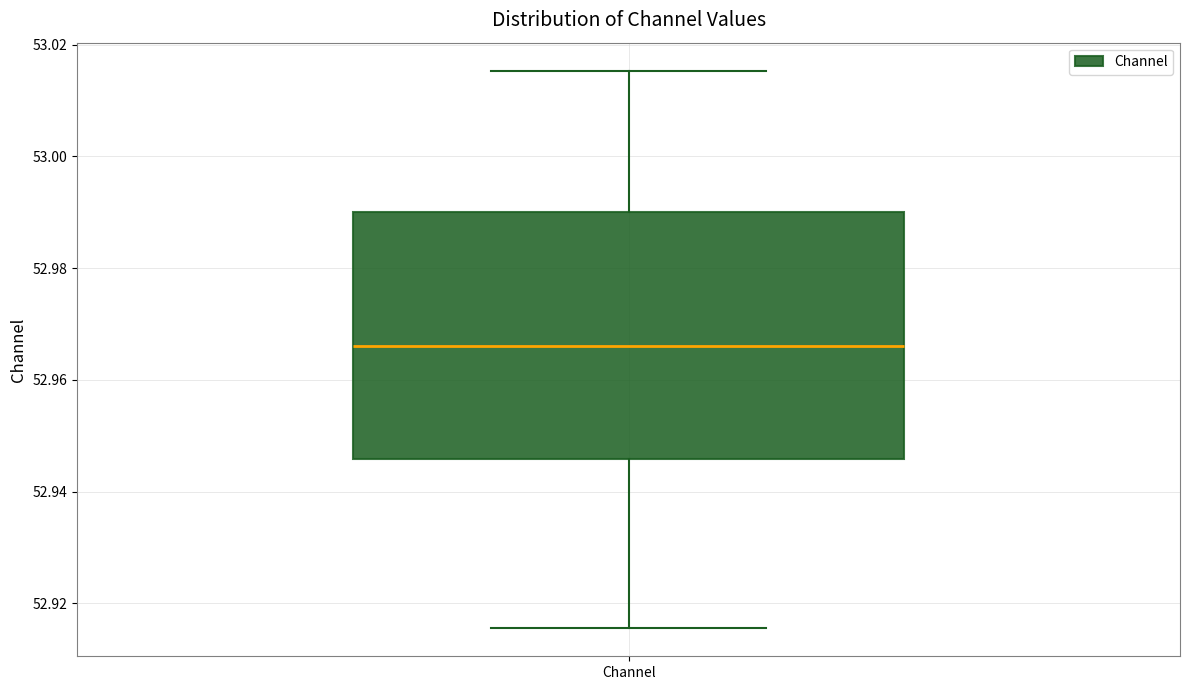

Read this box plot against the y-axis: the position of the median line, the range covered by the box, and the ends of both whiskers. The values are not printed on the chart, so give them approximately, as read against the axis.

median 52.966, box 52.946 to 52.990, whiskers 52.916 to 53.016